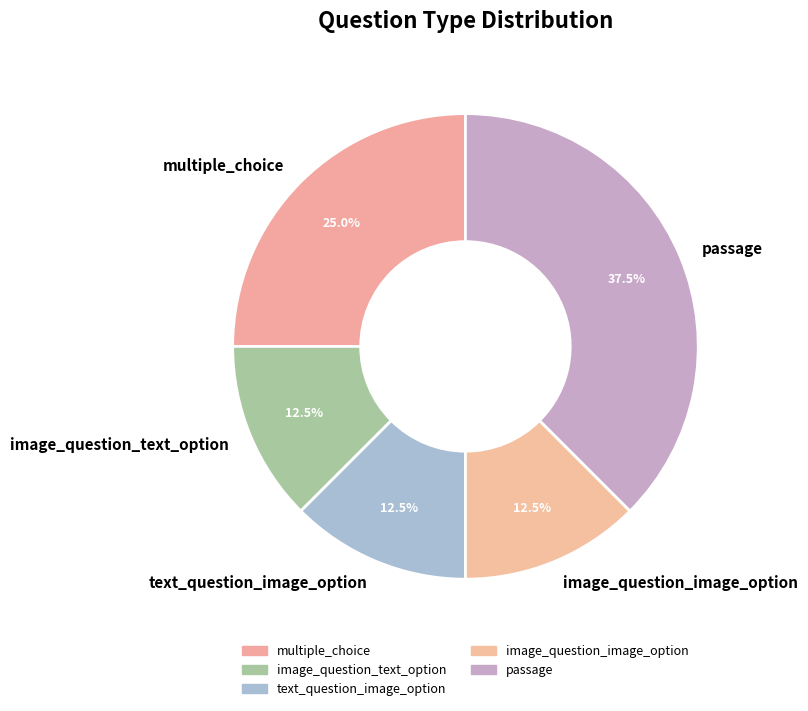

Which has a higher value, image_question_text_option or multiple_choice?

multiple_choice